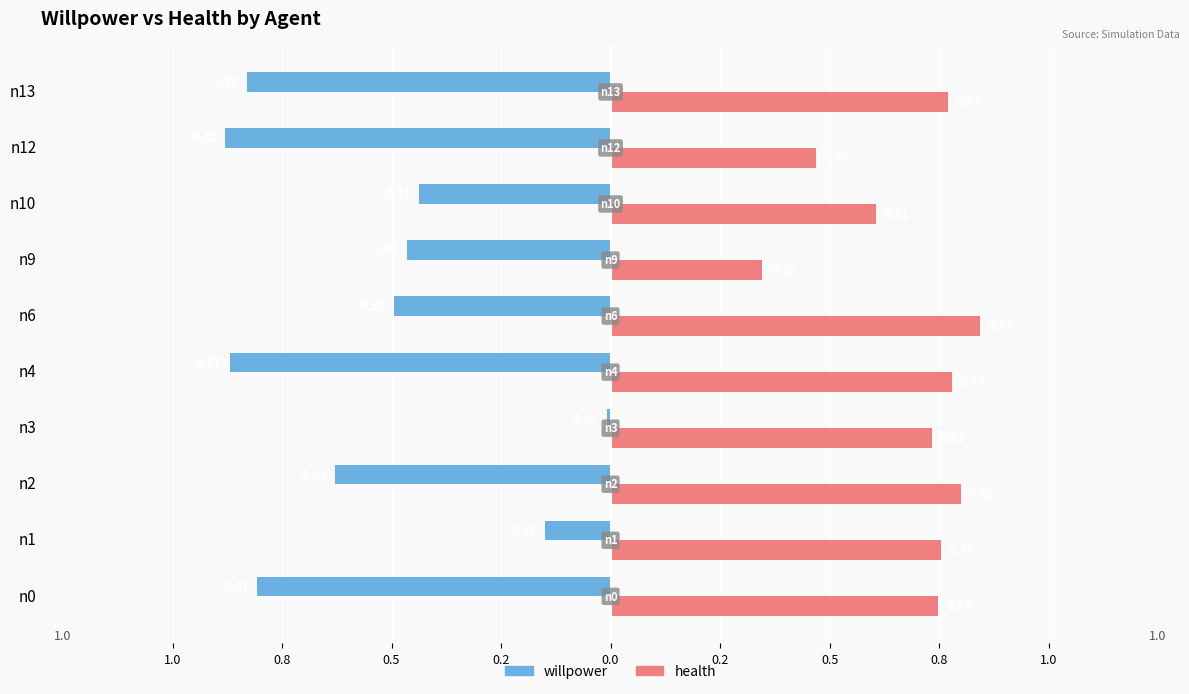

What are all the series names shown in the legend?

willpower, health